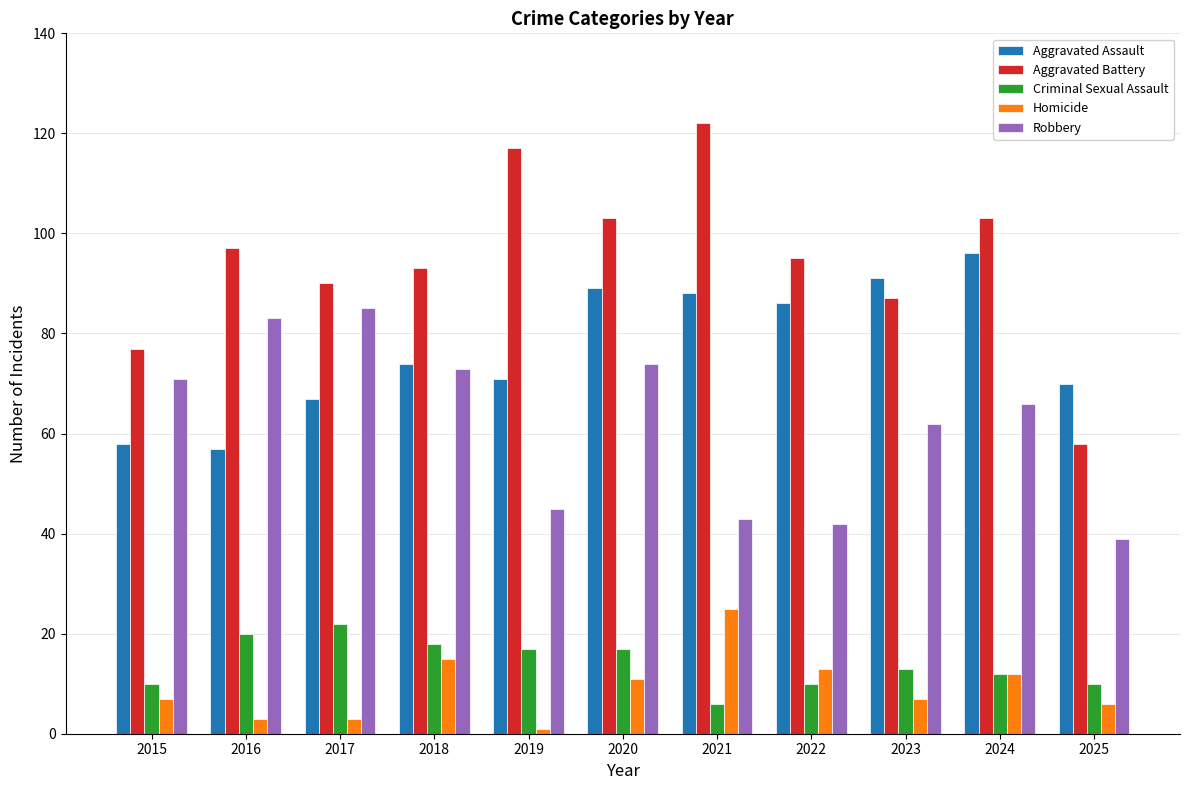

Which series has the largest total across all categories?

Aggravated Battery